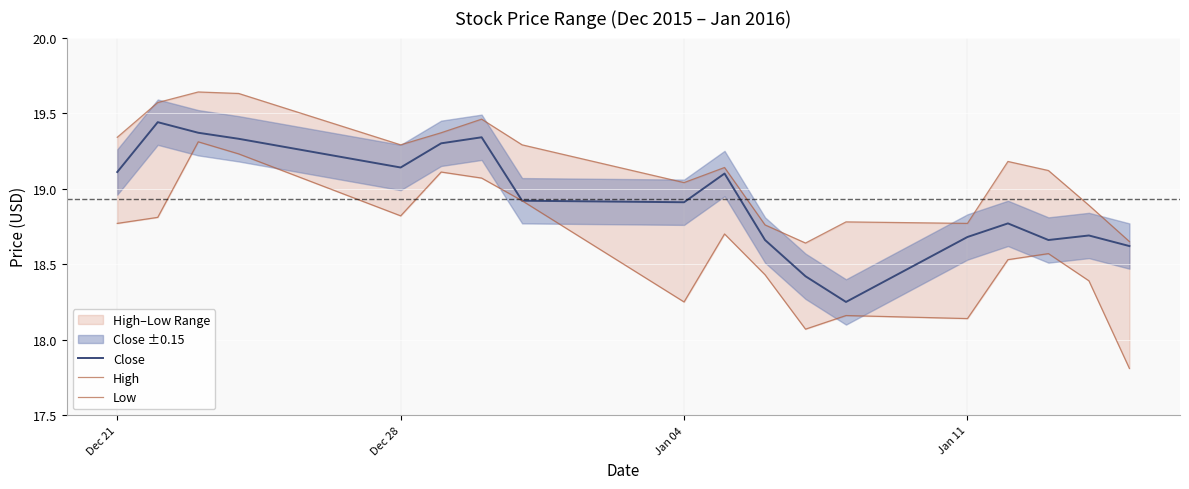

Which series has the largest total across all categories?

High